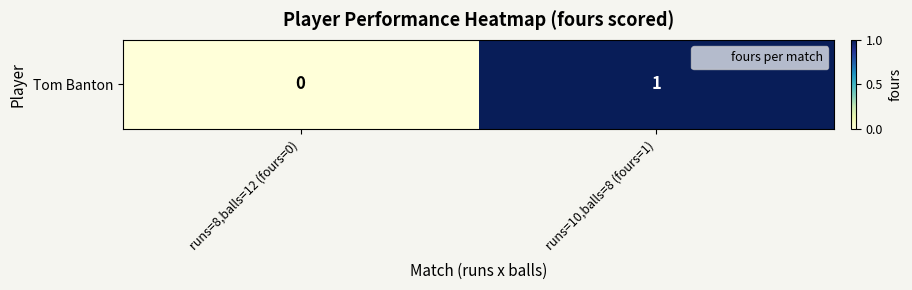

What is the difference between the values at runs=8,balls=12 (fours=0) and runs=10,balls=8 (fours=1)?

1